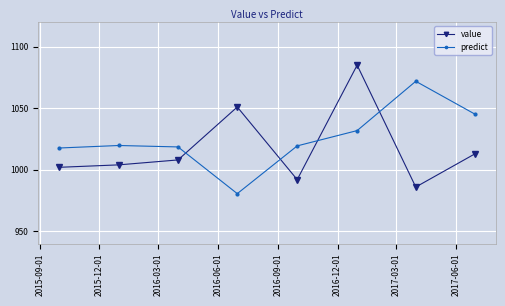

What is the difference between the maximum and minimum values in the predict series?

91.3